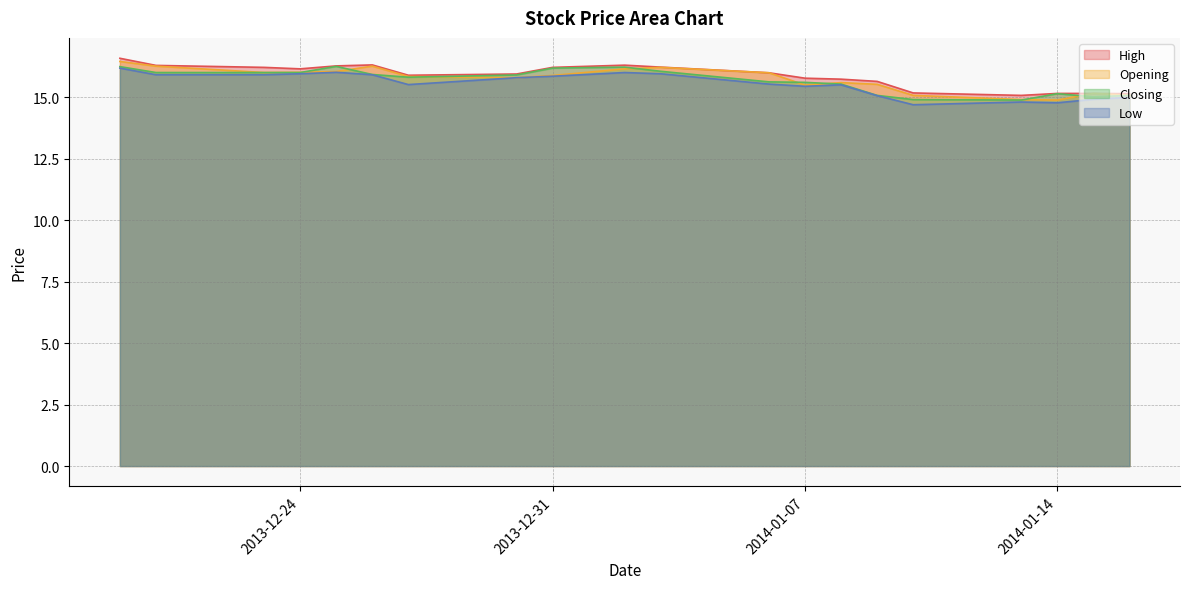

True or false: High and Closing intersect in this chart.

False